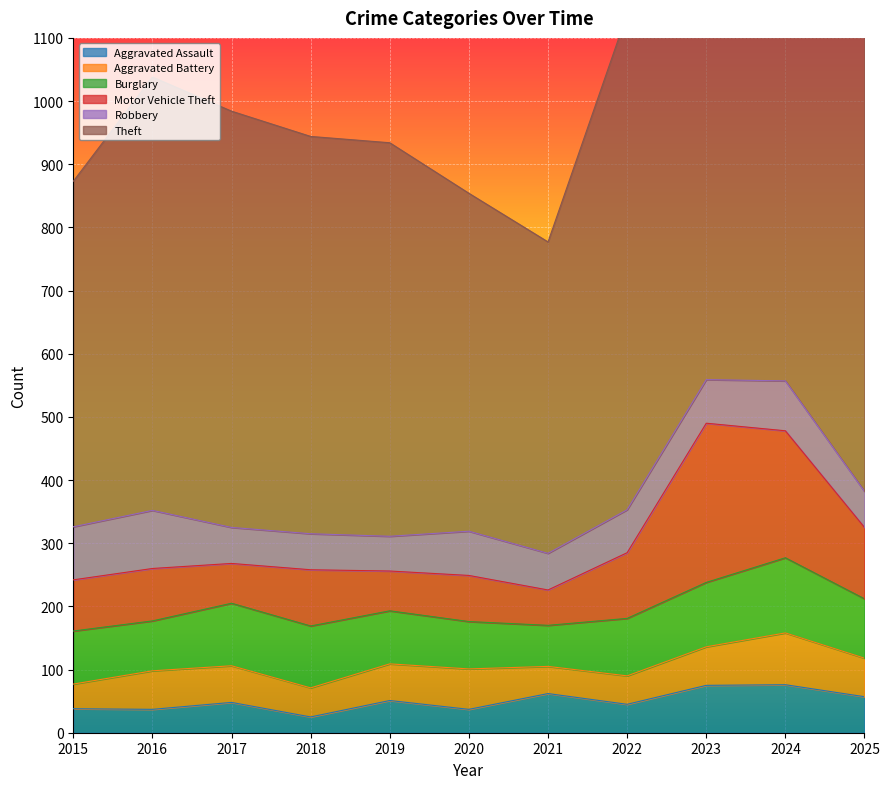

What is the sum of all Burglary values?

990